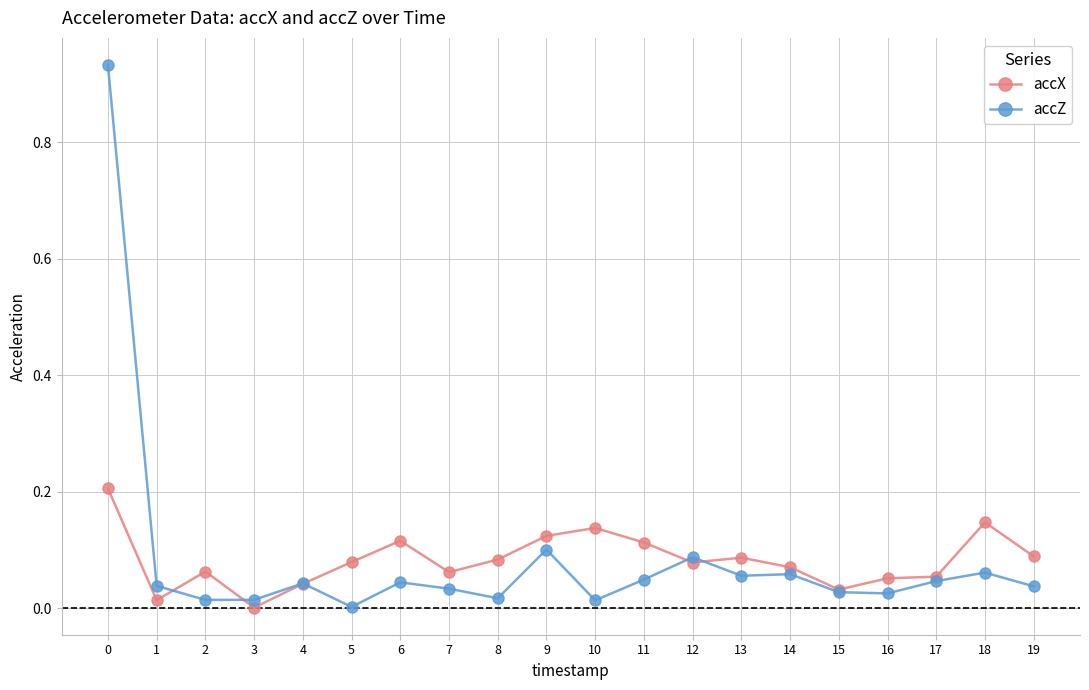

List the series in order of their peak value, lowest first.

accX, accZ